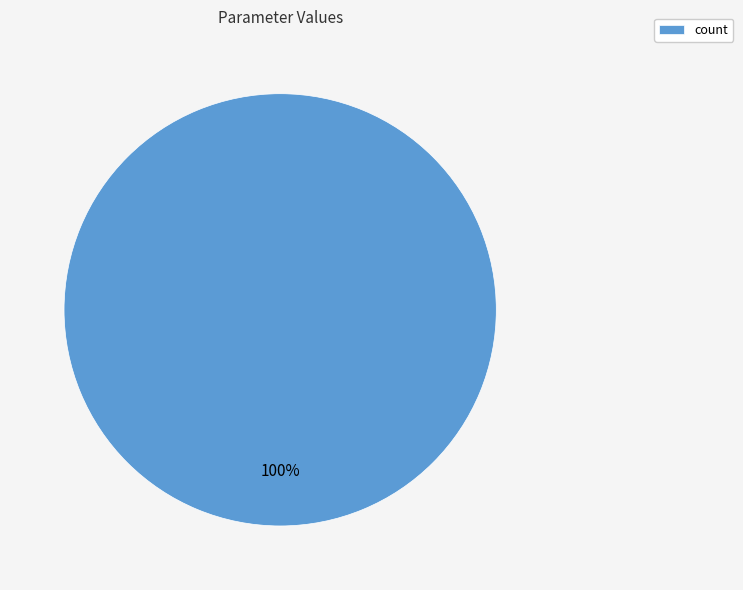

Count the number of slices in the pie.

1